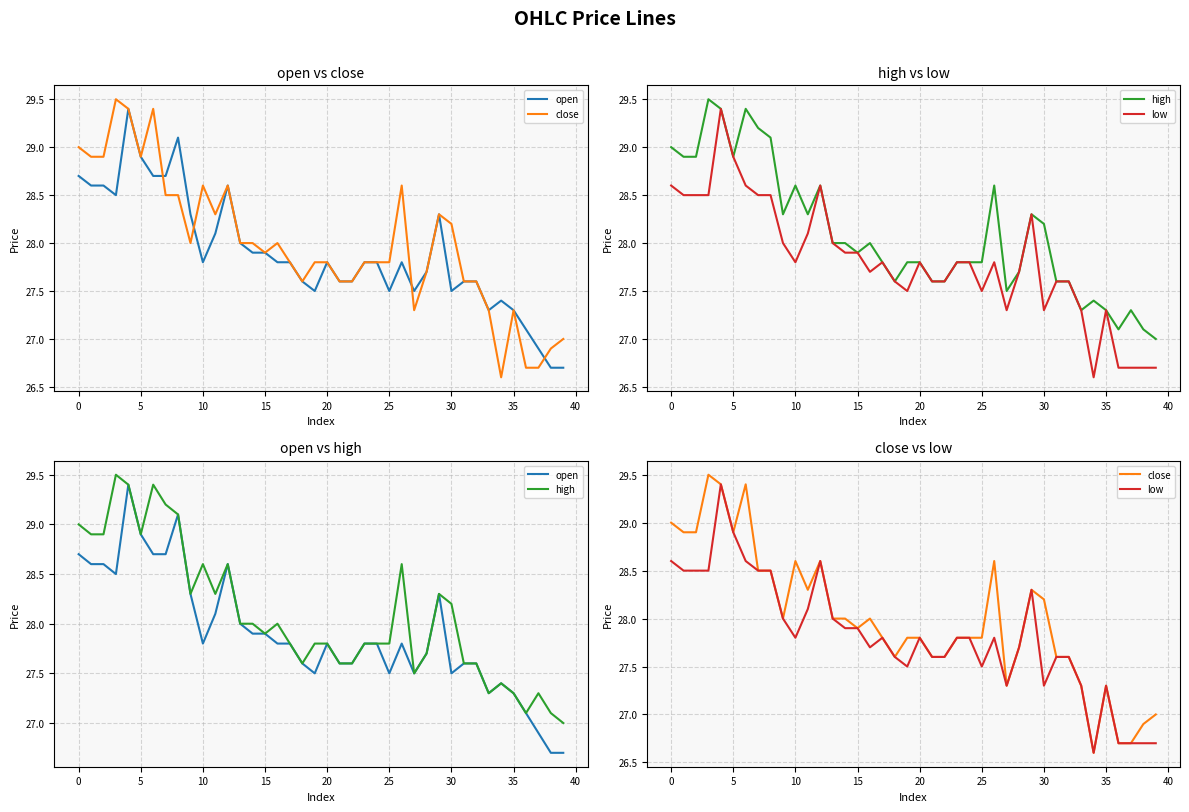

Which series changed the most between 37 and 38?

open